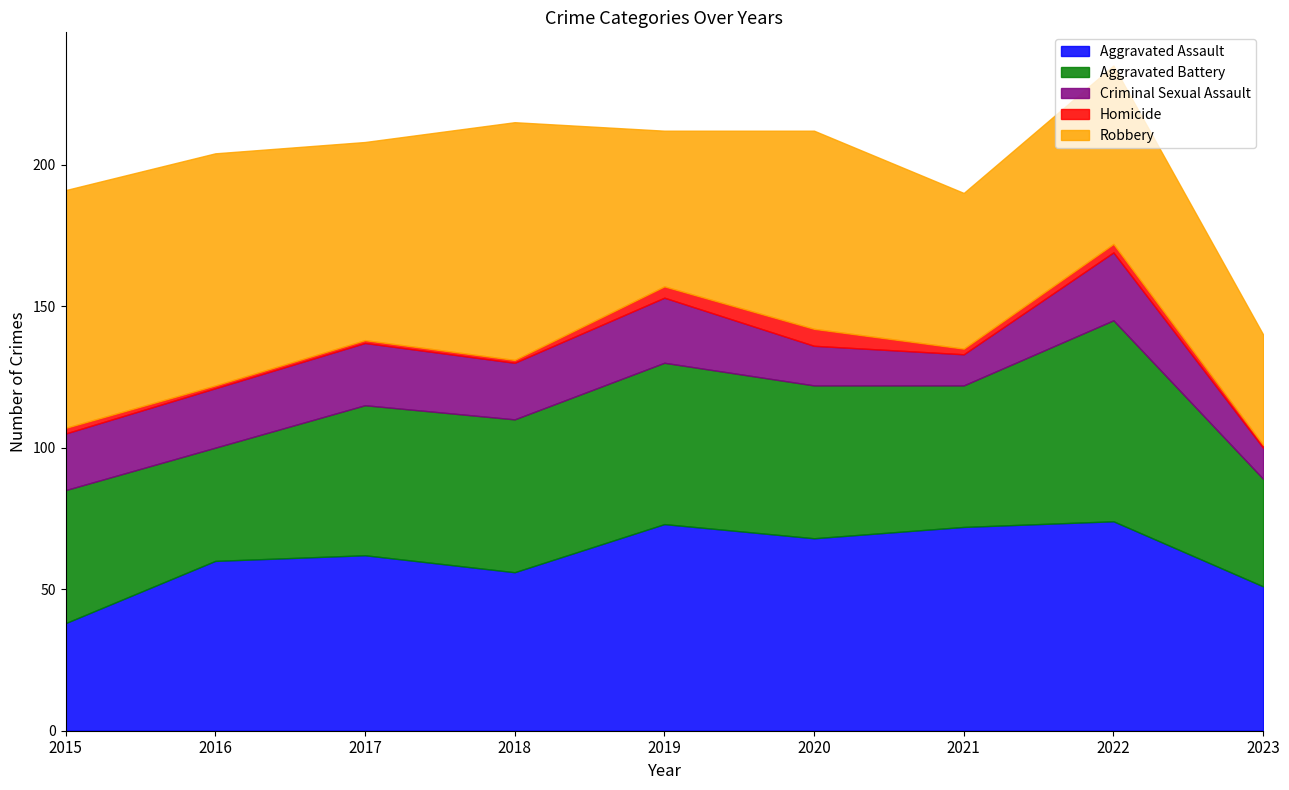

At which category is the sum across all series the highest?

2022